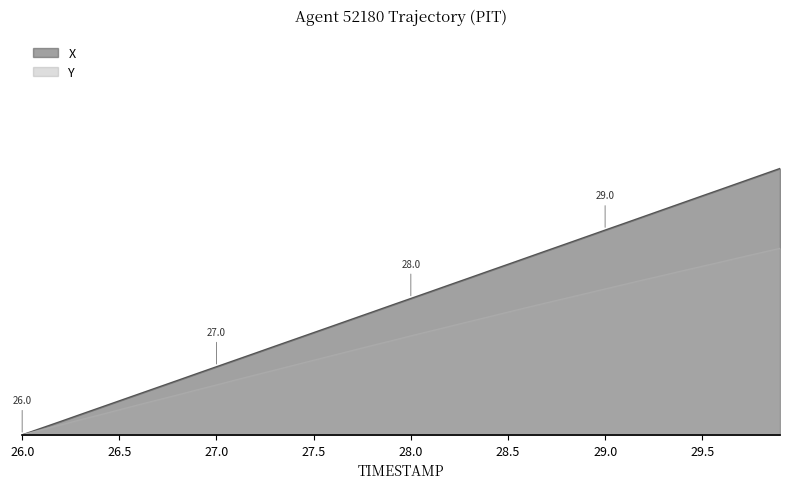

True or false: Y and X intersect in this chart.

False